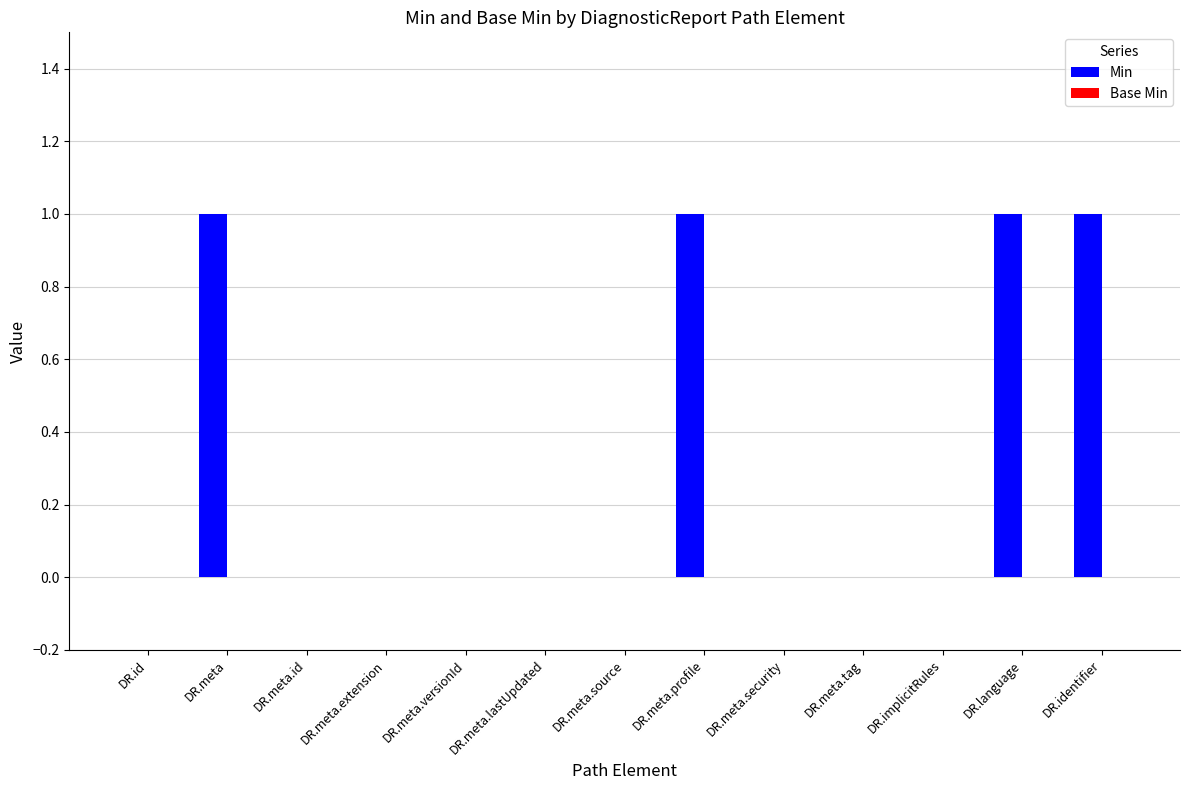

The value at DR.meta.tag is 0. True or false?

True